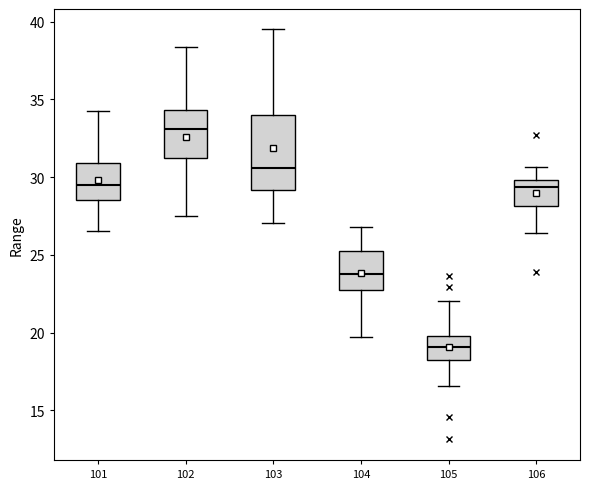

Reading left to right, read every box against the y-axis: the position of its median line, the range the box covers, and the ends of its whiskers. The values are not printed on the chart, so give them approximately, as read against the axis.

101: median 29.5, box 28.5 to 31.0, whiskers 26.5 to 34.5
102: median 33.0, box 31.0 to 34.5, whiskers 27.5 to 38.5
103: median 30.5, box 29.0 to 34.0, whiskers 27.0 to 39.5
104: median 24.0, box 22.5 to 25.5, whiskers 19.5 to 27.0
105: median 19.0, box 18.0 to 20.0, whiskers 16.5 to 22.0
106: median 29.5, box 28.0 to 30.0, whiskers 26.5 to 30.5